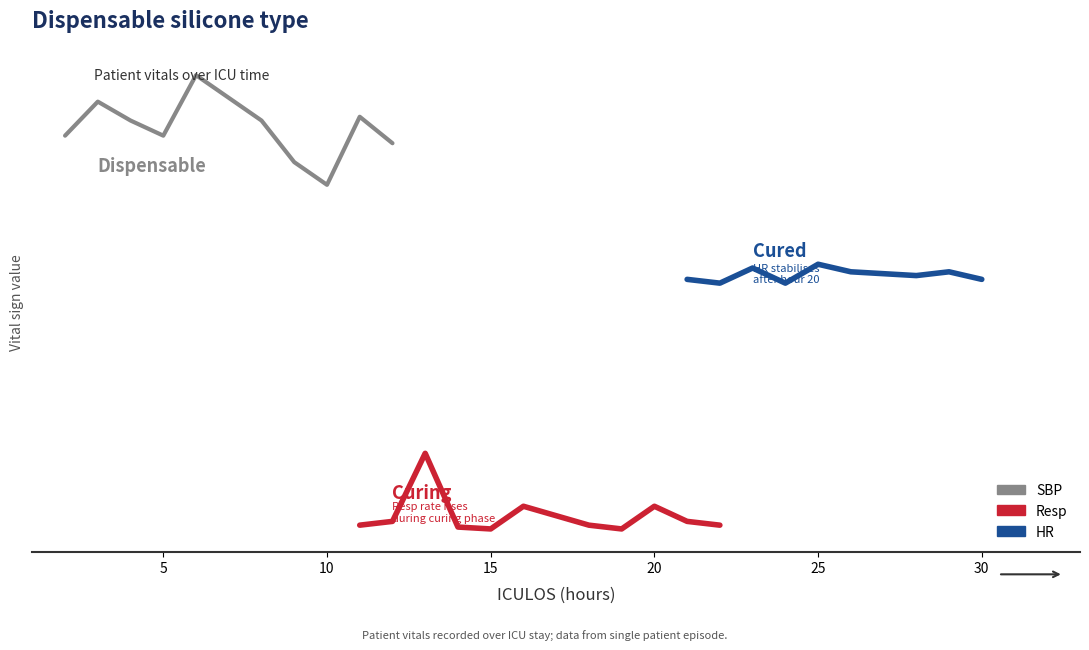

Between 20 and 10, which is larger?

20